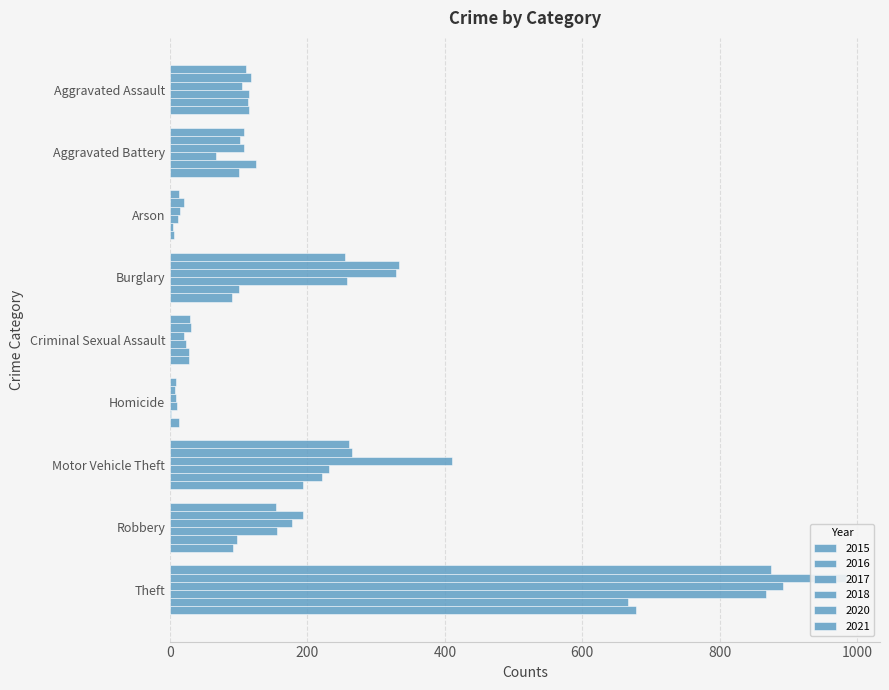

What is the average value of the 2015 series?

201